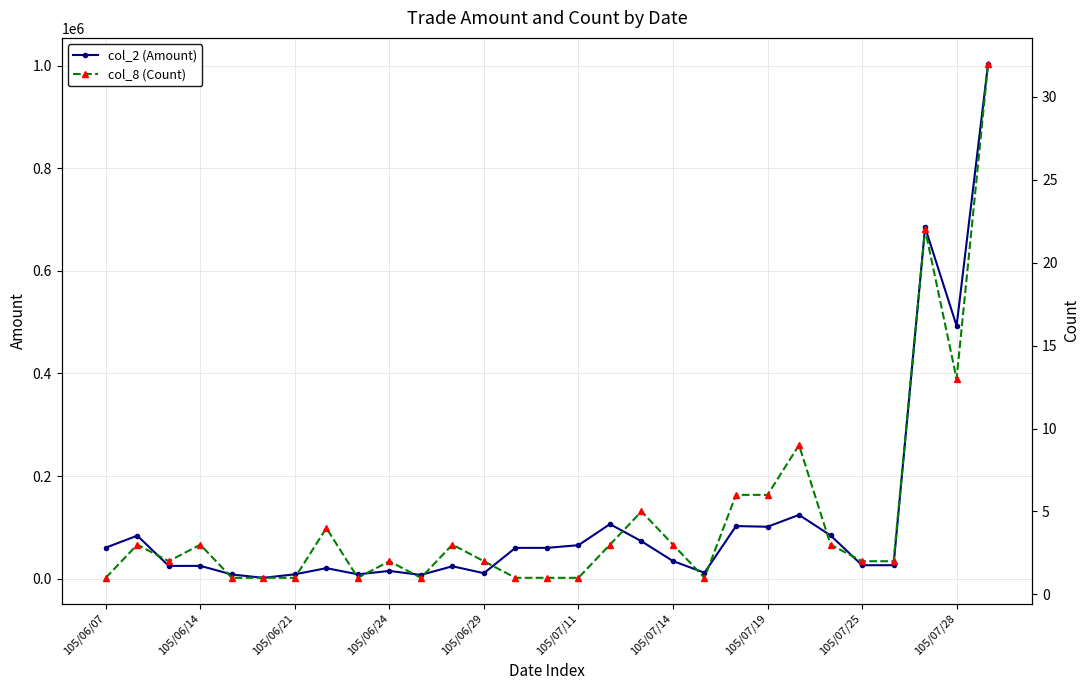

Where is col_2 (Amount) nearest to the value 502820?

105/07/28